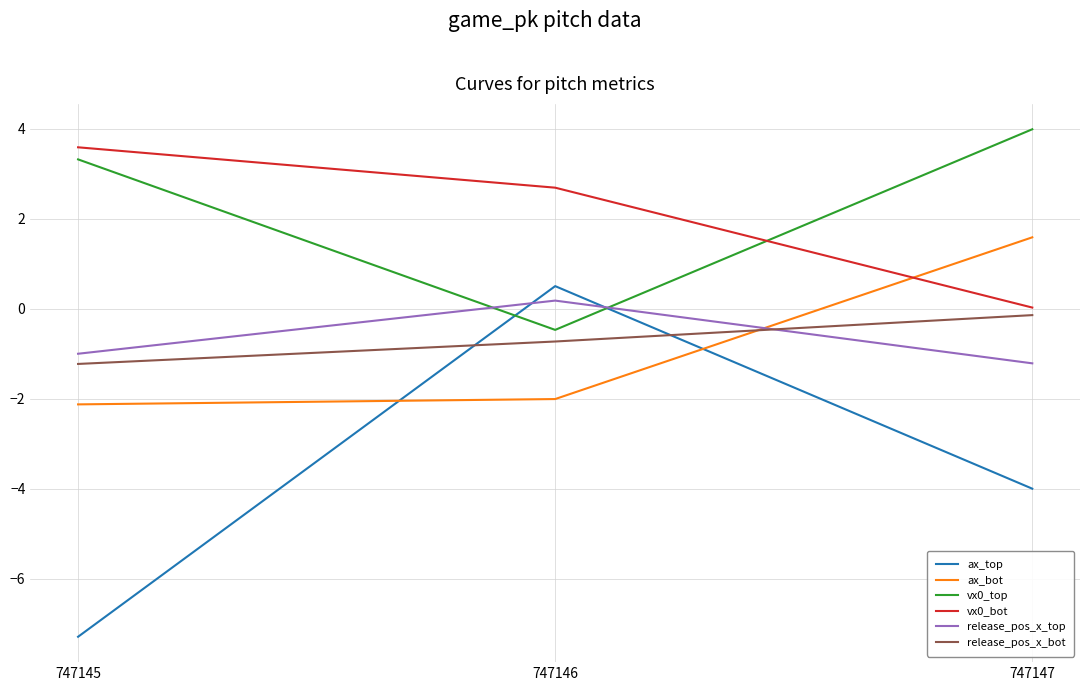

What is the difference between the second highest and minimum values in the vx0_top series?

3.8